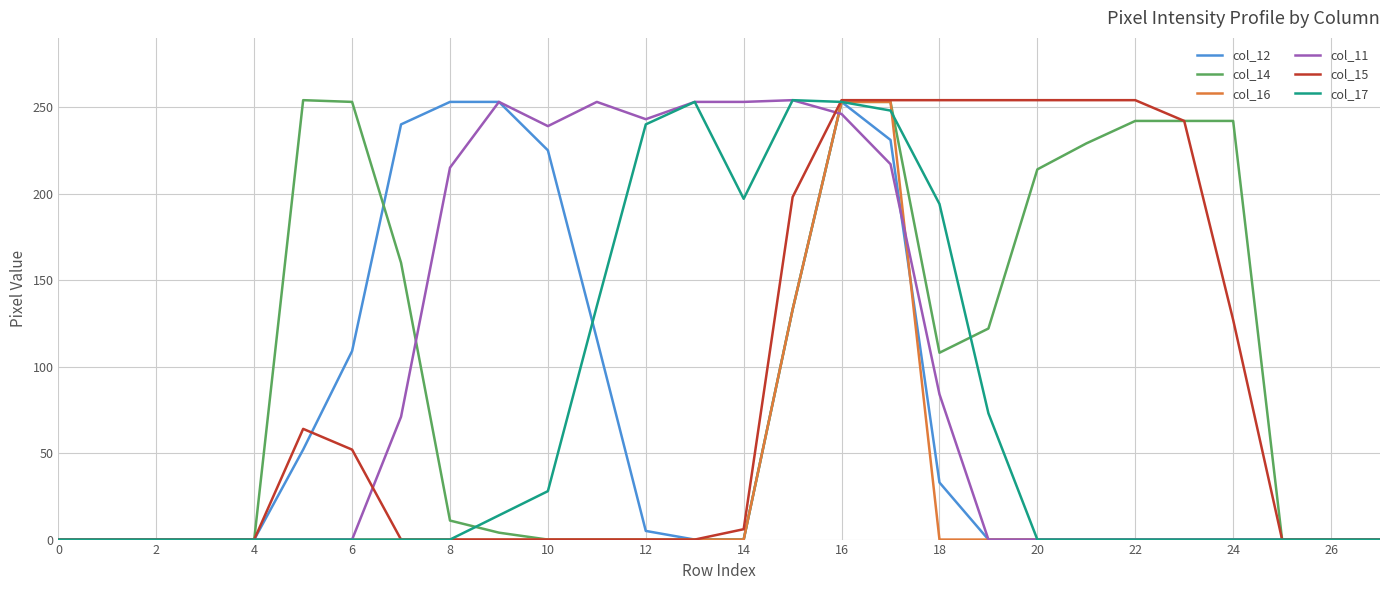

Reading right to left, extract all data points from this chart.

col_12: 0	0	0	0	0	0	0	0	0	33	231	253	133	0	0	5	116	225	253	253	240	109	52	0	0	0	0	0
col_14: 0	0	0	242	242	242	229	214	122	108	253	253	133	0	0	0	0	0	4	11	160	253	254	0	0	0	0	0
col_16: 0	0	0	0	0	0	0	0	0	0	253	253	133	0	0	0	0	0	0	0	0	0	0	0	0	0	0	0
col_11: 0	0	0	0	0	0	0	0	0	84	217	246	254	253	253	243	253	239	253	215	71	0	0	0	0	0	0	0
col_15: 0	0	0	127	242	254	254	254	254	254	254	254	198	6	0	0	0	0	0	0	0	52	64	0	0	0	0	0
col_17: 0	0	0	0	0	0	0	0	73	194	248	253	254	197	253	240	135	28	14	0	0	0	0	0	0	0	0	0